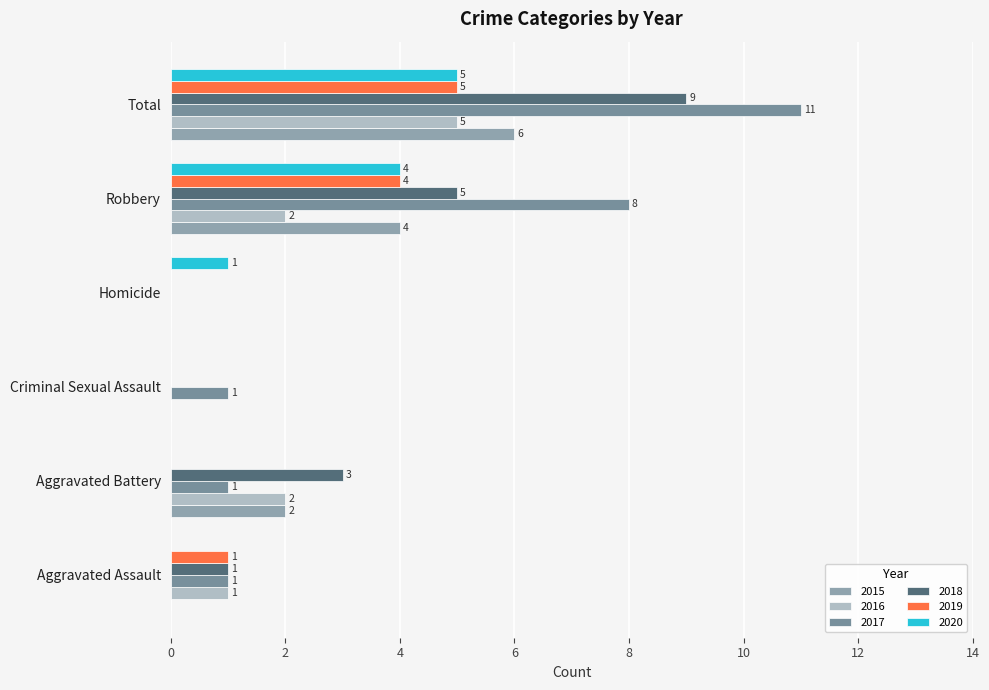

Reading right to left, what are all the values shown in this chart?

2015: 6	4	0	0	2	0
2016: 5	2	0	0	2	1
2017: 11	8	0	1	1	1
2018: 9	5	0	0	3	1
2019: 5	4	0	0	0	1
2020: 5	4	1	0	0	0